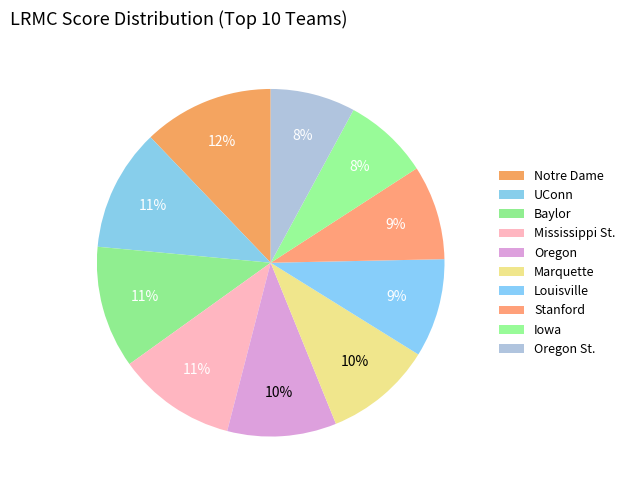

Rank the categories by value from highest to lowest.

Notre Dame, UConn, Baylor, Mississippi St., Oregon, Marquette, Louisville, Stanford, Iowa, Oregon St.